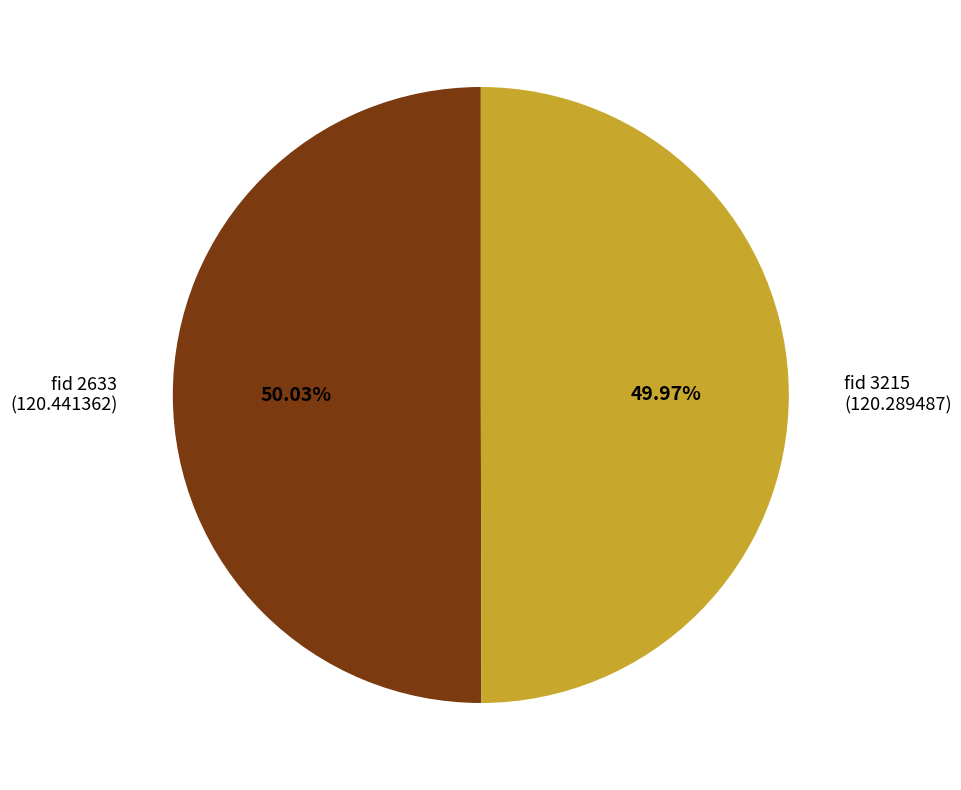

Is there any slice that represents more than half of the pie?

Yes